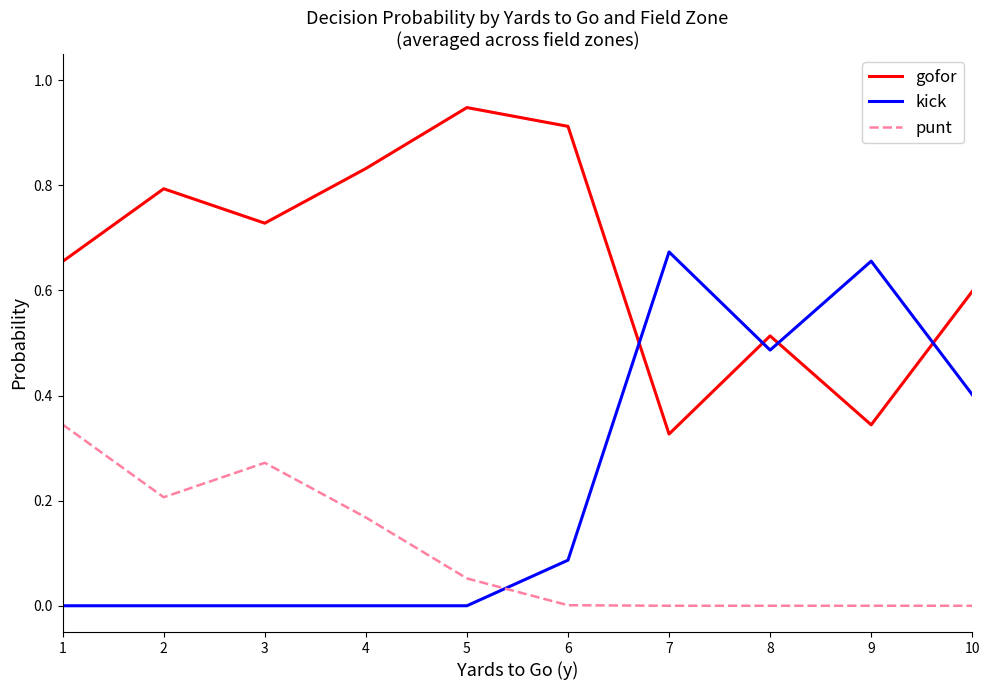

Which series has the largest range (max minus min)?

kick